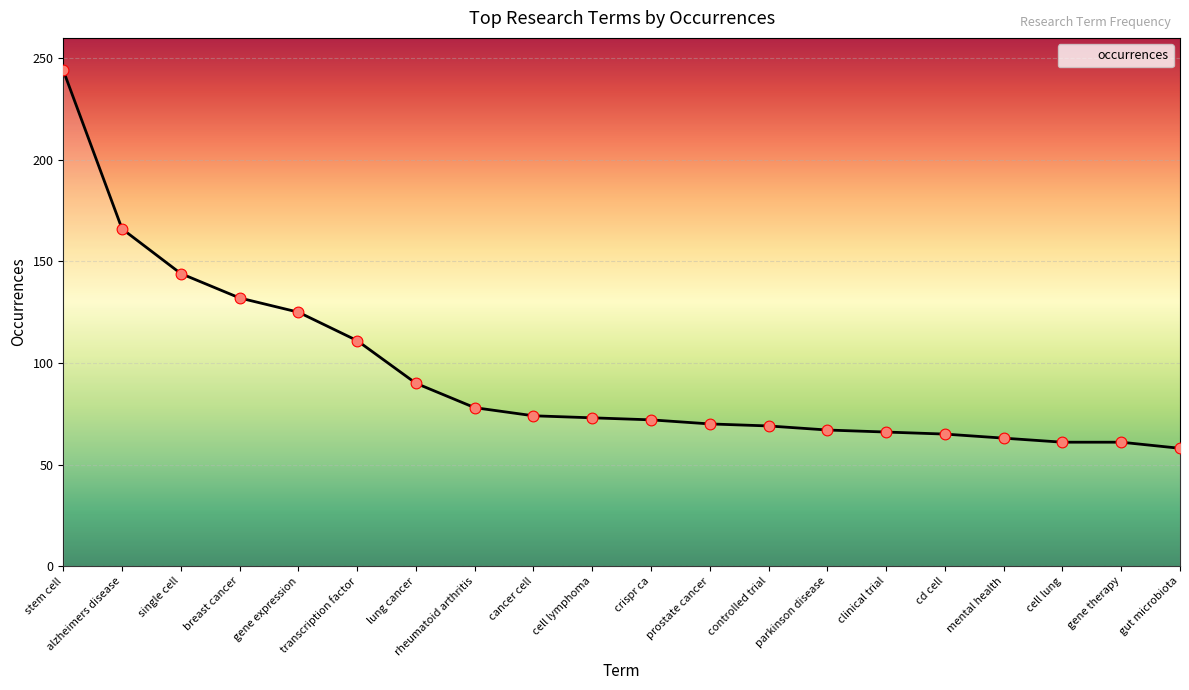

What is the ratio of the value at gene expression to the value at transcription factor?

1.1